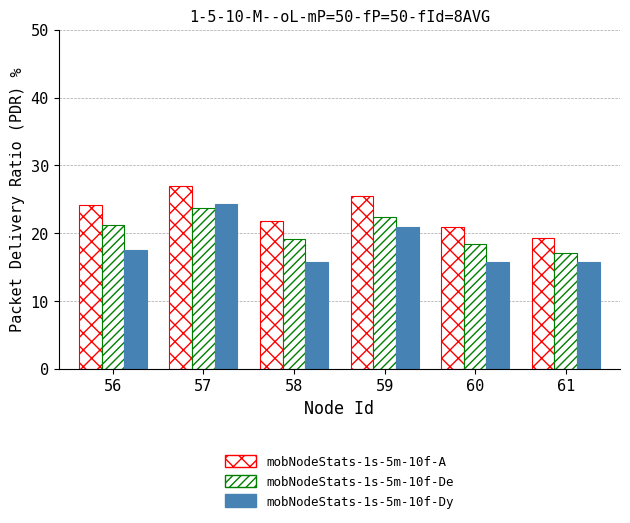

Does the chart contain stacked bars?

No